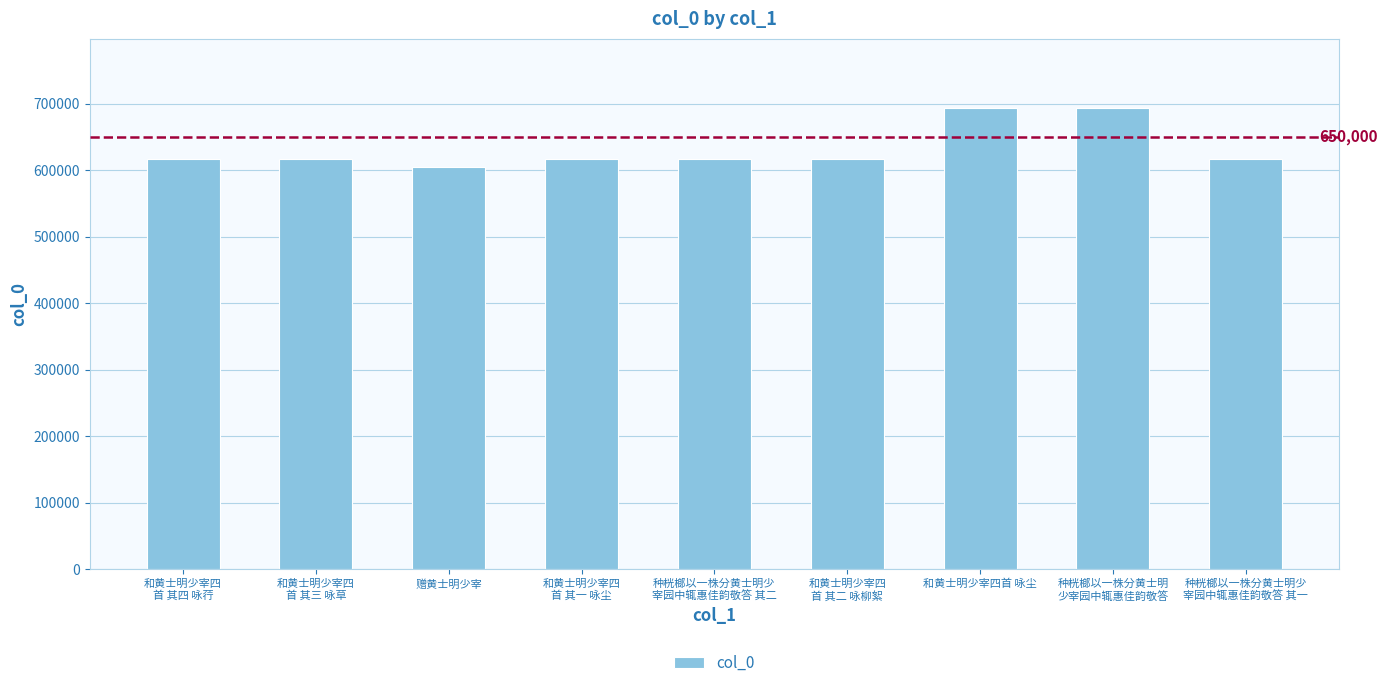

What is the difference between the maximum and second lowest values?

76301